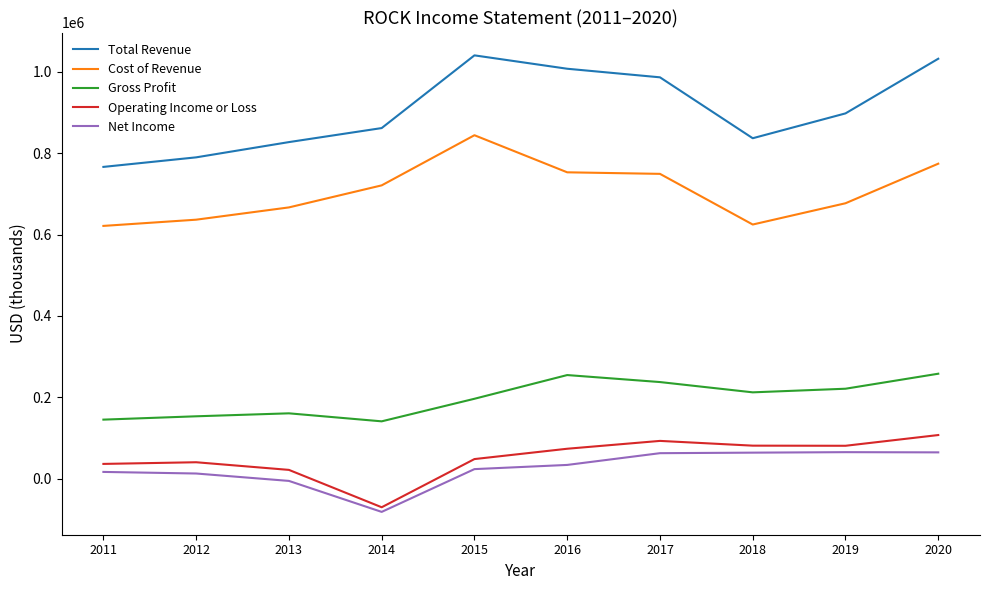

In Gross Profit, how many points are lower than both neighbors (excluding endpoints)?

2